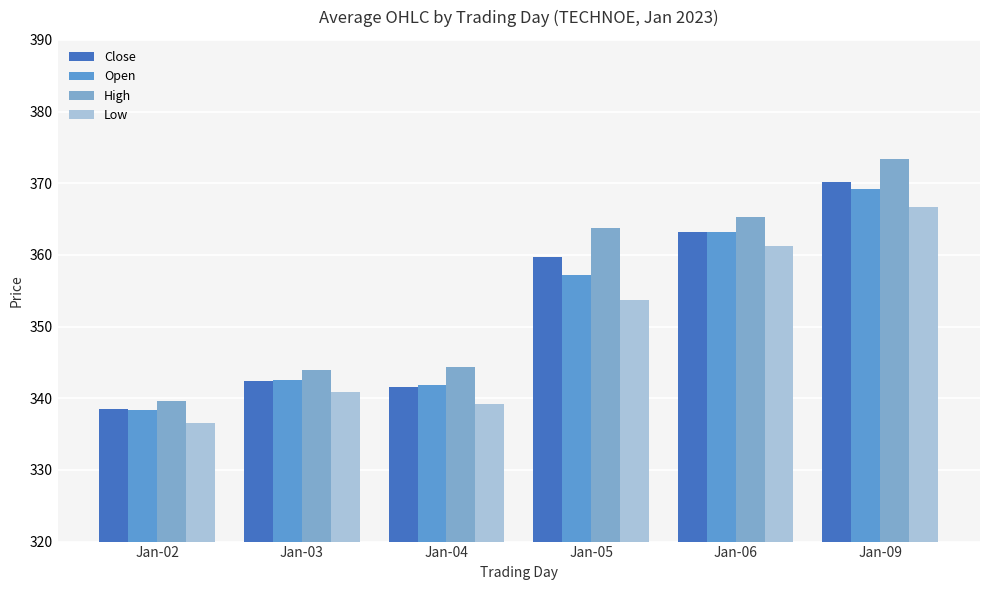

Reading left to right, list all the values displayed in this chart.

Close: Jan-02=338.4	Jan-03=342.4	Jan-04=341.6	Jan-05=359.7	Jan-06=363.2	Jan-09=370.2
Open: Jan-02=338.4	Jan-03=342.6	Jan-04=341.9	Jan-05=357.1	Jan-06=363.2	Jan-09=369.1
High: Jan-02=339.6	Jan-03=344.0	Jan-04=344.4	Jan-05=363.8	Jan-06=365.2	Jan-09=373.3
Low: Jan-02=336.6	Jan-03=340.9	Jan-04=339.3	Jan-05=353.6	Jan-06=361.3	Jan-09=366.7